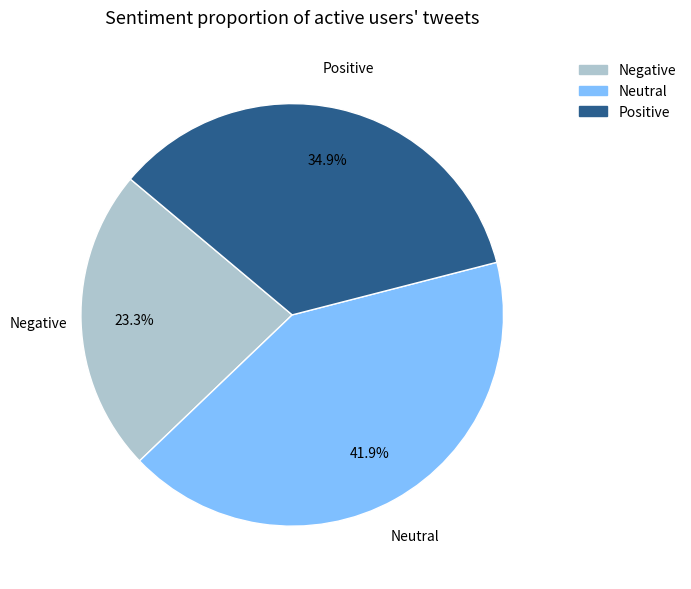

Which category has the smallest portion of the pie?

Negative